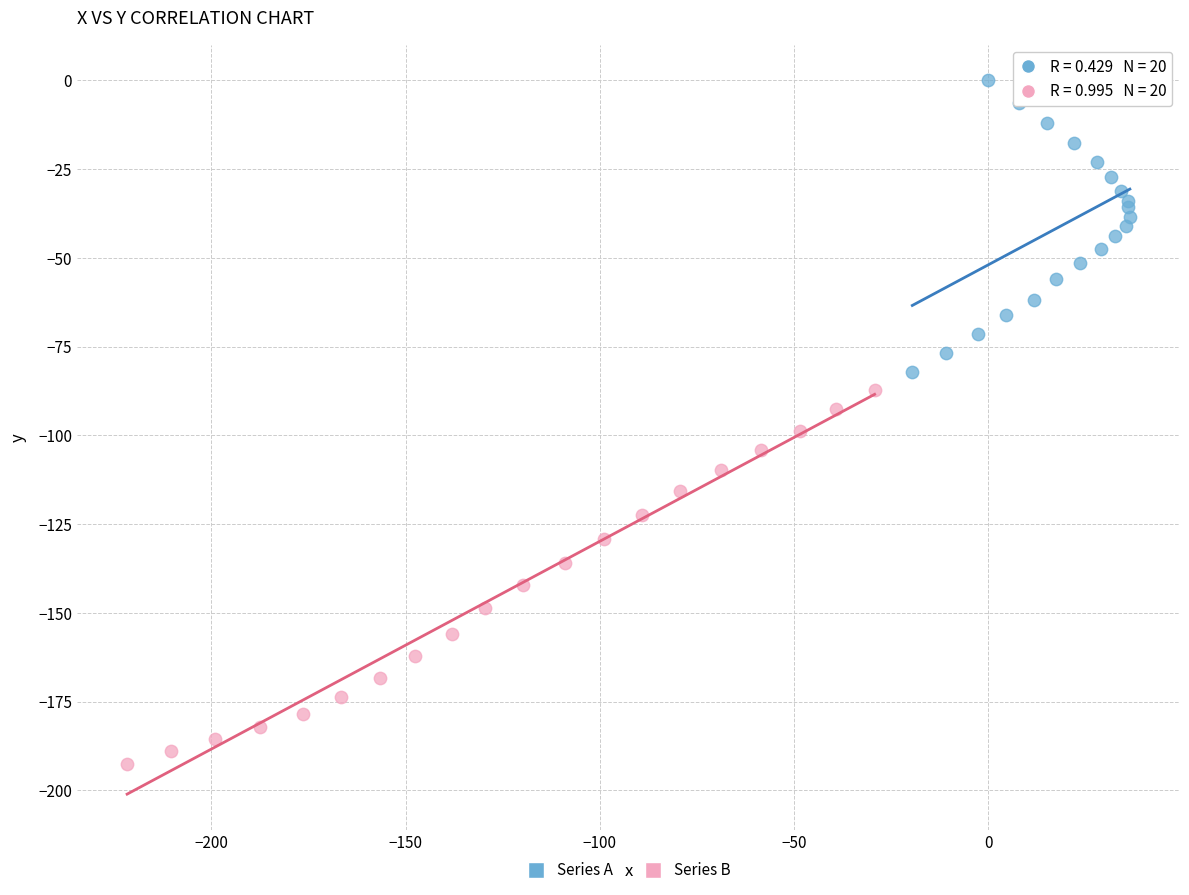

Which series contains the highest Y value?

Series A